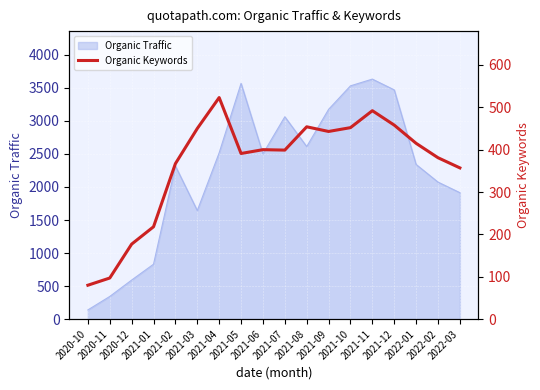

What is the lowest value of the Organic Traffic series?

139